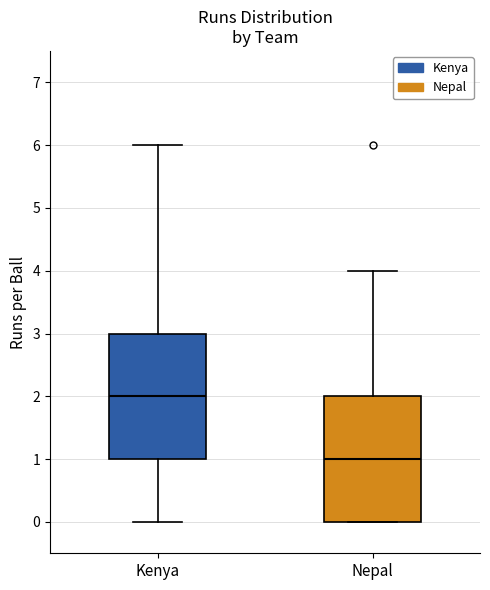

Where does the upper whisker of the box for Nepal end on the y-axis? The values are not printed on the chart, so give them approximately, as read against the axis.

4